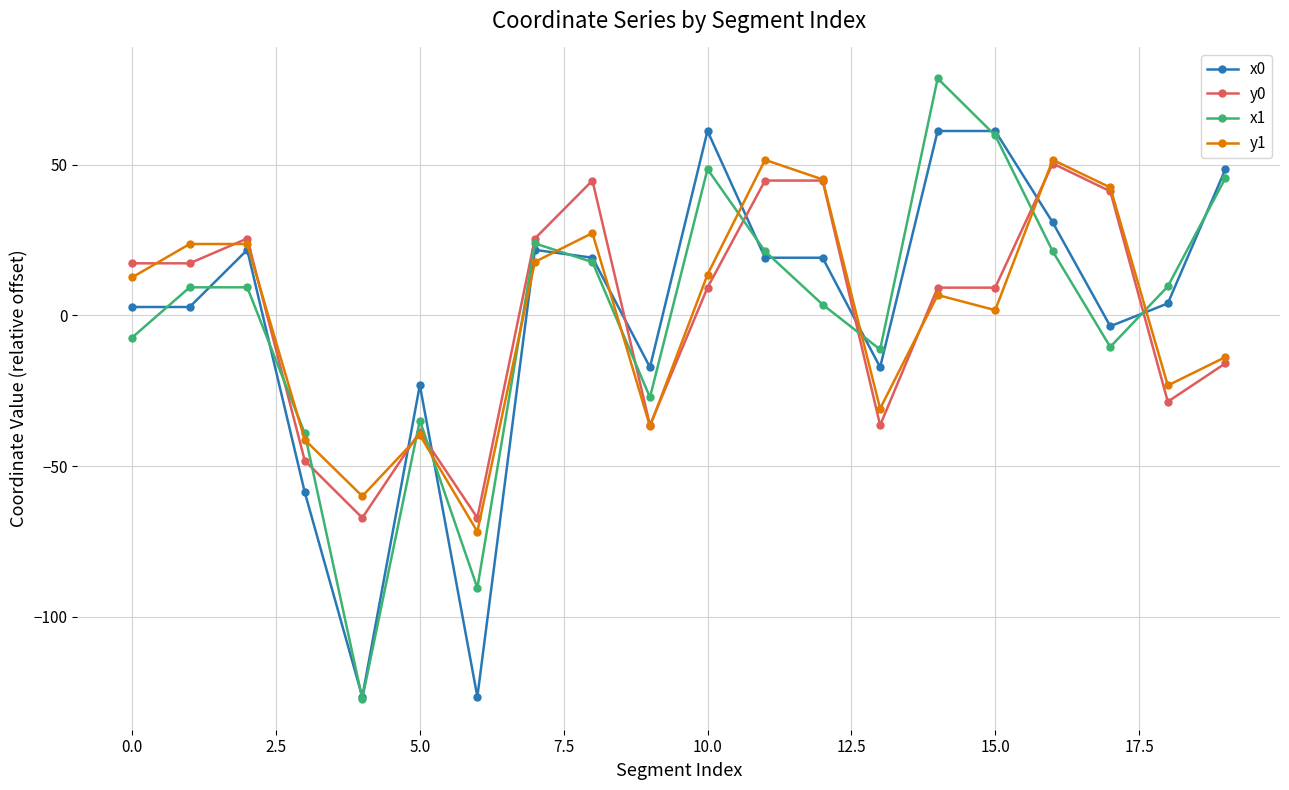

How many lines are shown in the chart?

4